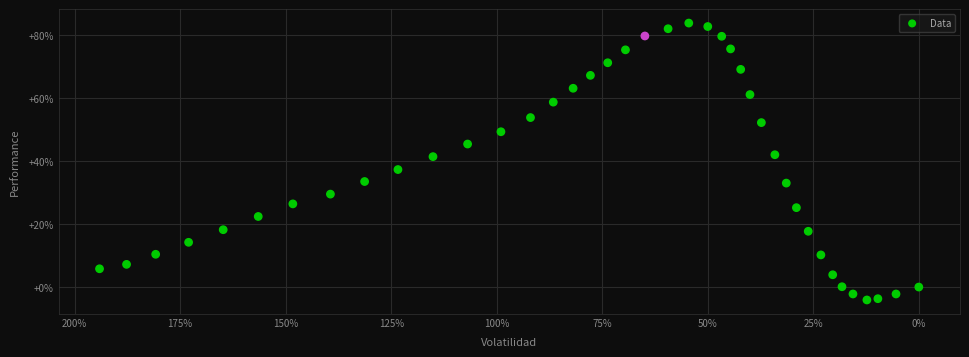

What is the range of X values (max minus min)?

194.1